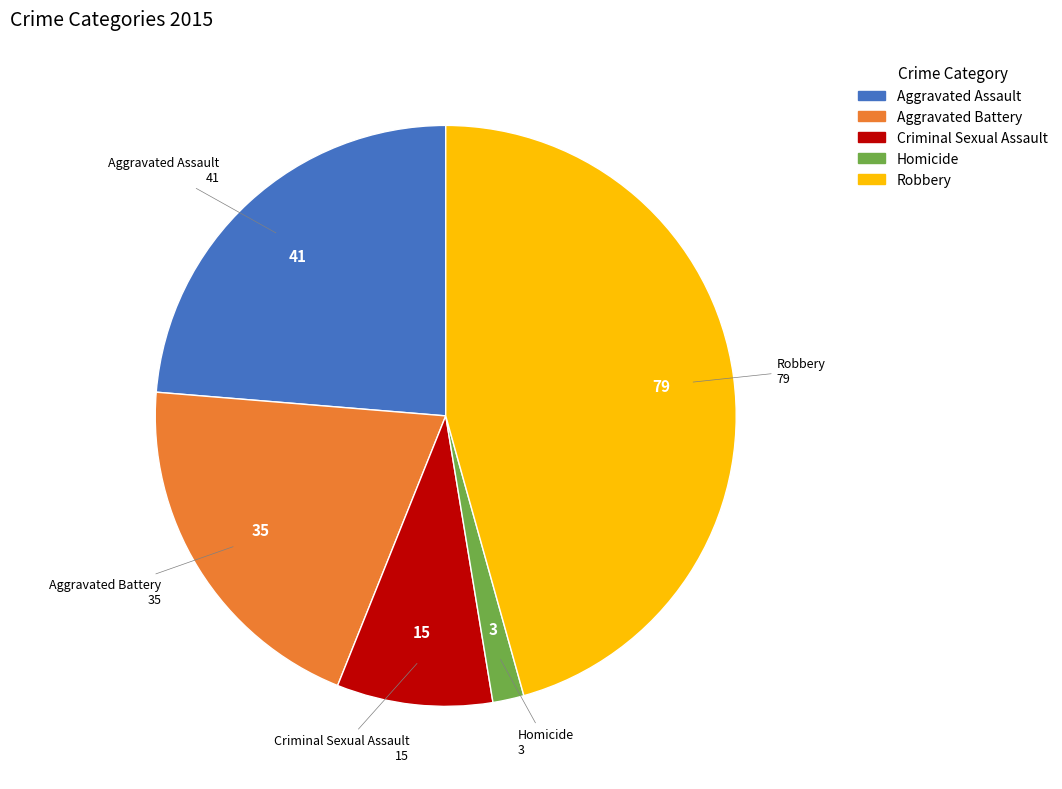

Is there any slice that represents more than half of the pie?

No